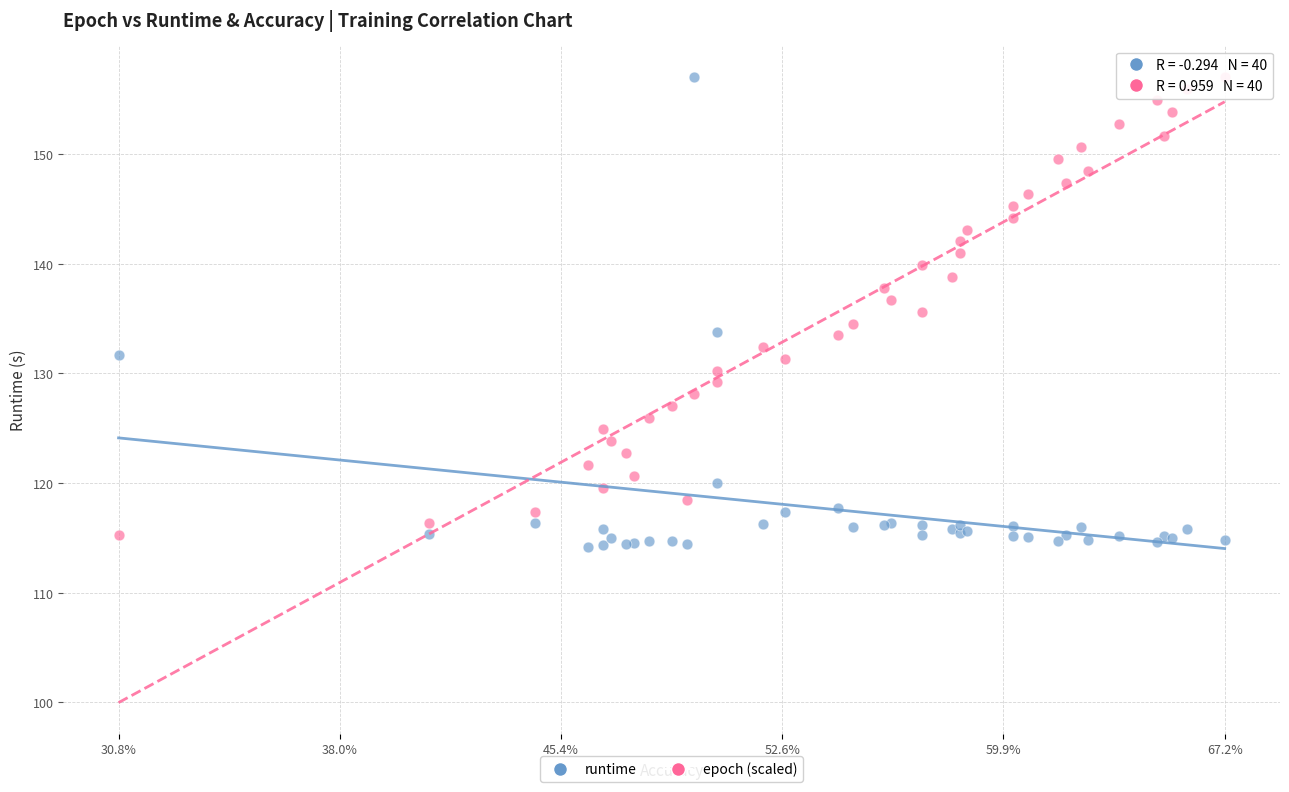

What are all the series names shown in the legend?

runtime, epoch (scaled)